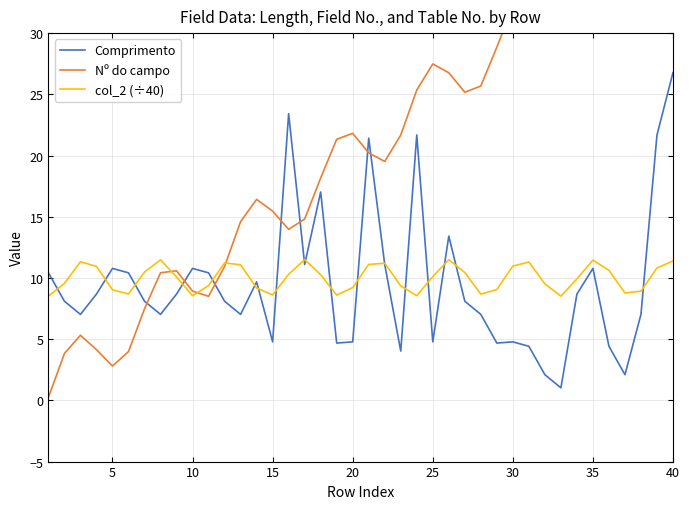

What is the value of the Nº do campo point at the 25th from the left?

27.5